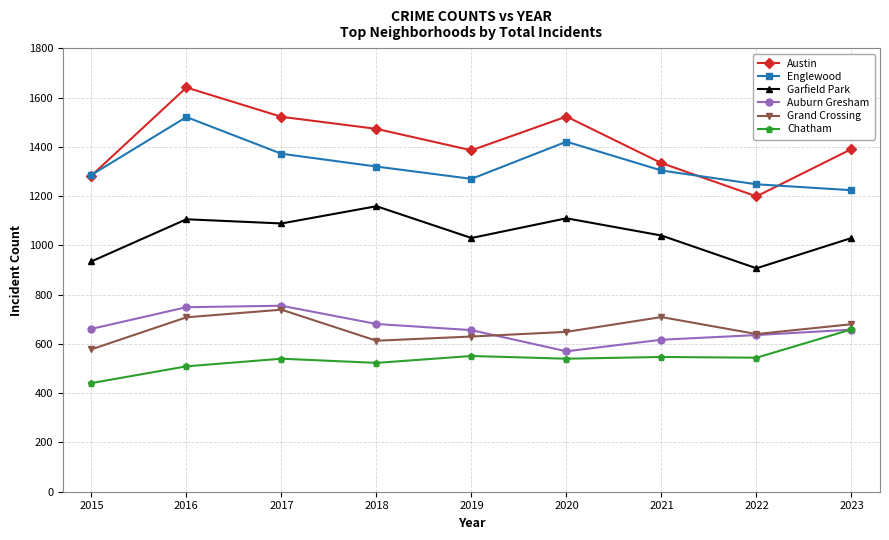

How many interior local valleys does the Garfield Park series have?

3